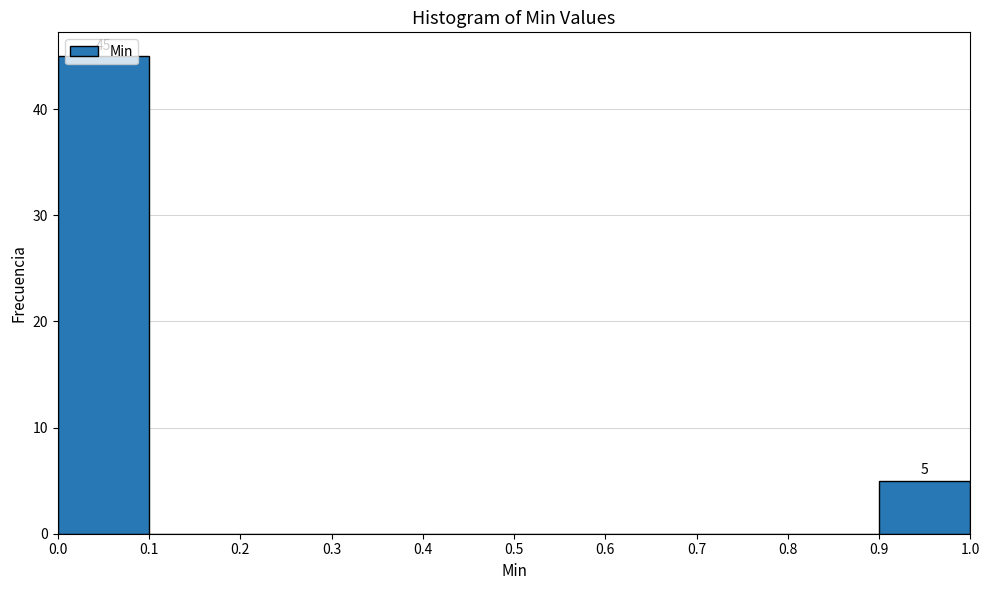

Over which range of the x-axis is the bar tallest?

0.0 to 0.1